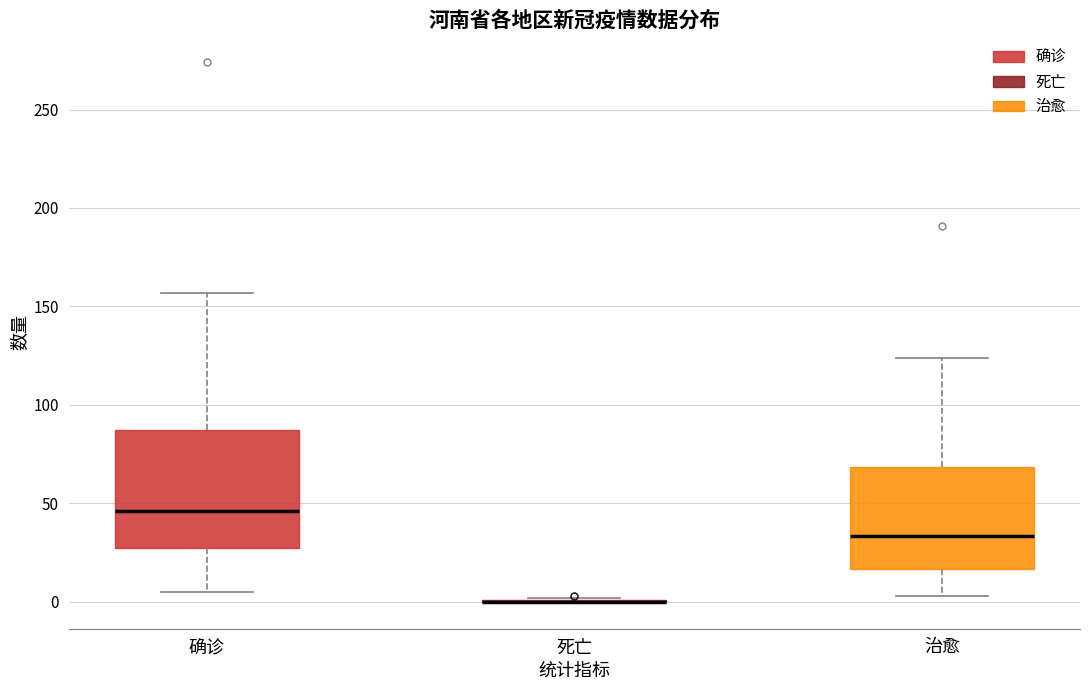

Reading left to right, read every box against the y-axis: the position of its median line, the range the box covers, and the ends of its whiskers. The values are not printed on the chart, so give them approximately, as read against the axis.

确诊: median 45, box 25 to 85, whiskers 5 to 155
死亡: box collapsed to a line at 0, whiskers 0 to 0
治愈: median 35, box 15 to 70, whiskers 5 to 125